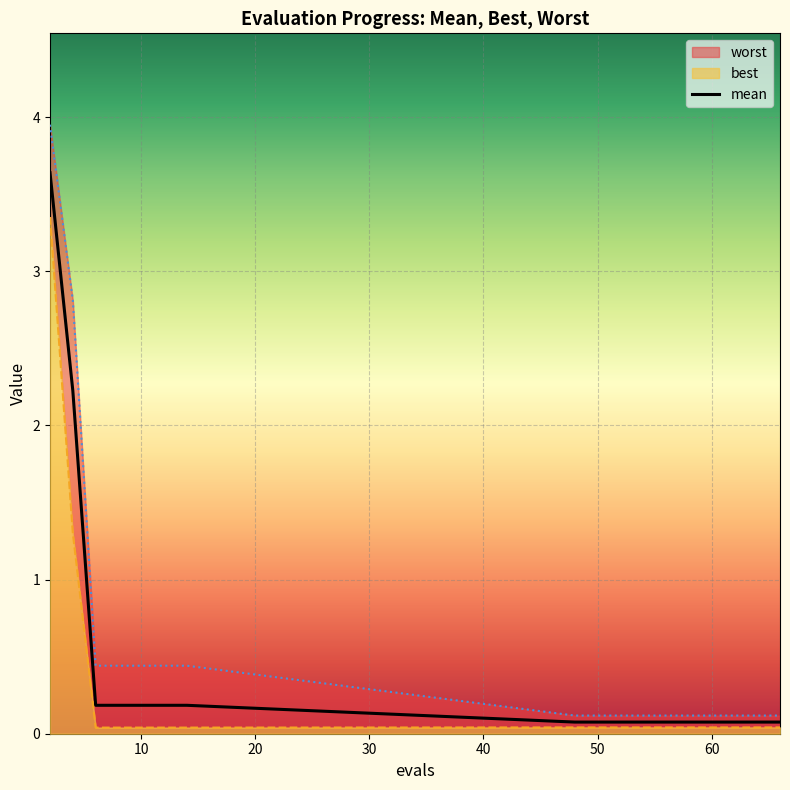

At how many categories does at least one series exceed 0?

19